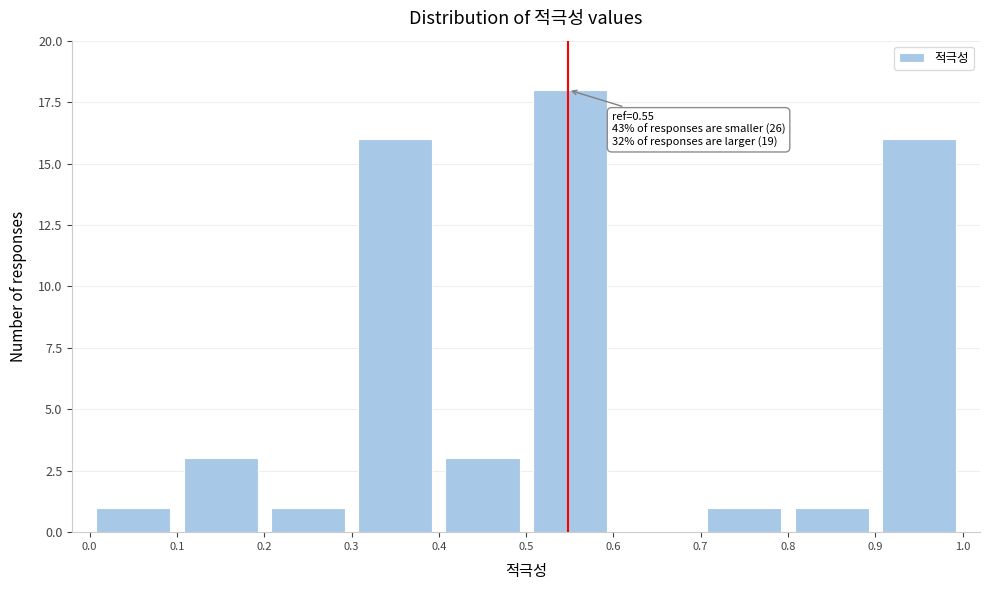

Which range on the x-axis has the tallest bar?

0.5 to 0.6